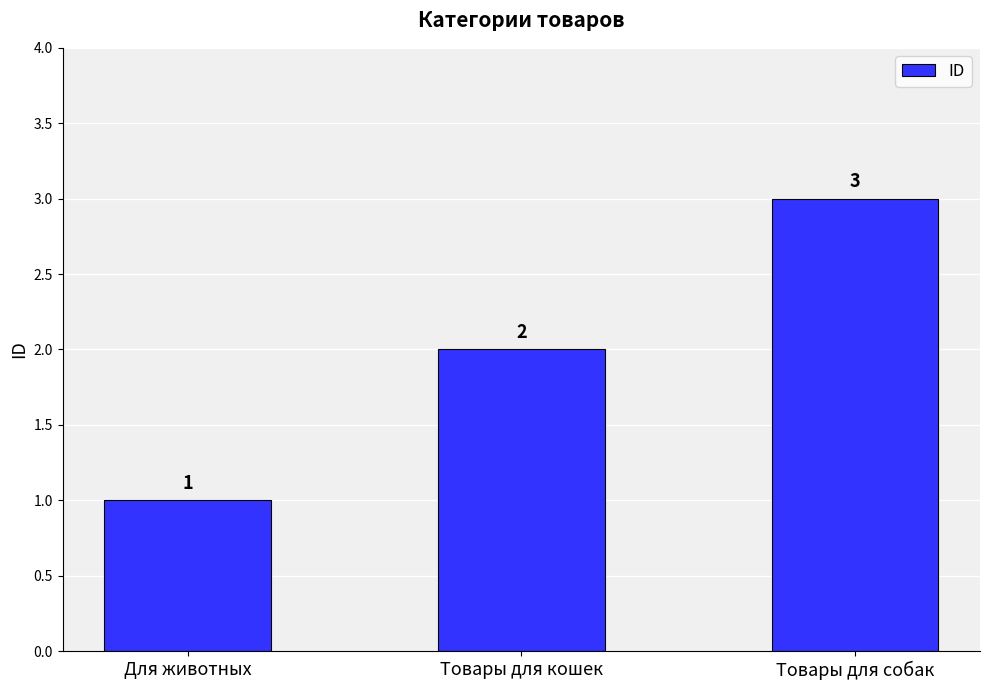

Which category has the highest value across all series?

Товары для собак